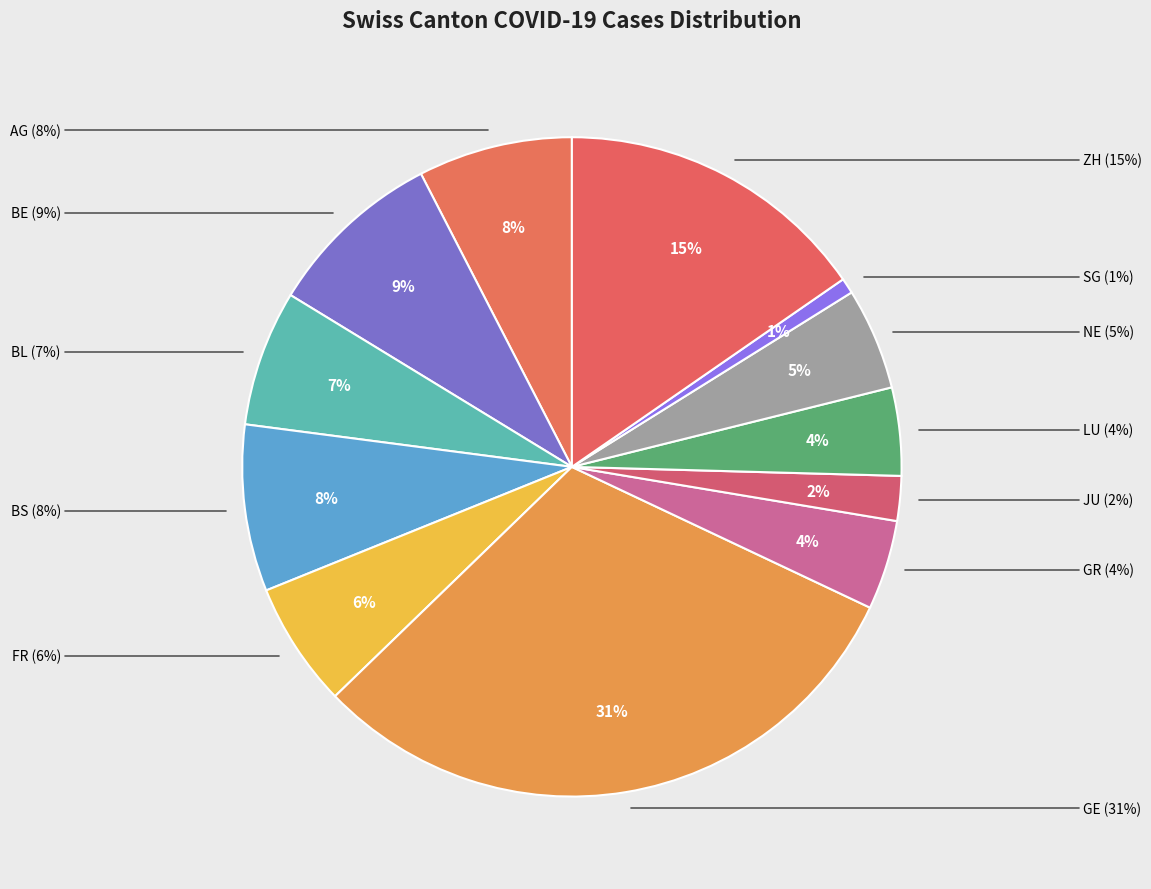

The BE slice represents 9% of the pie. True or false?

True